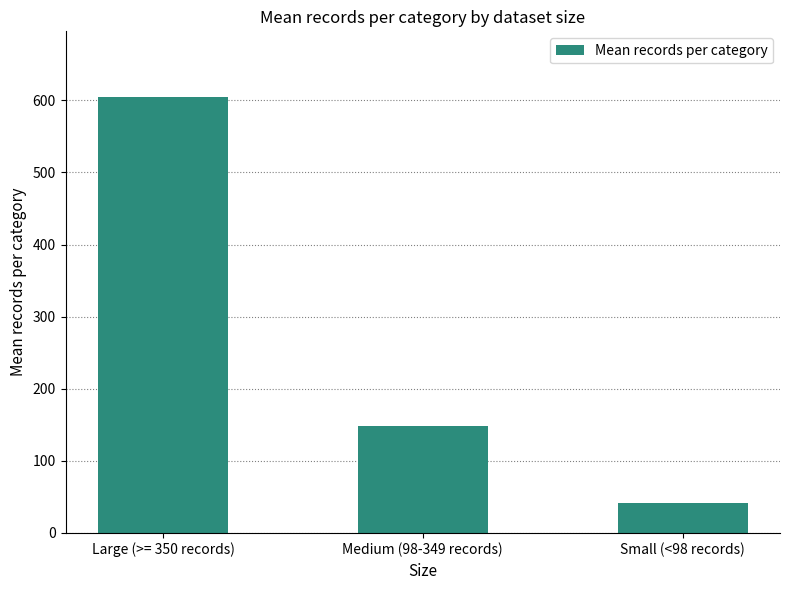

Rank the categories by value from highest to lowest.

Large (>= 350 records), Medium (98-349 records), Small (<98 records)